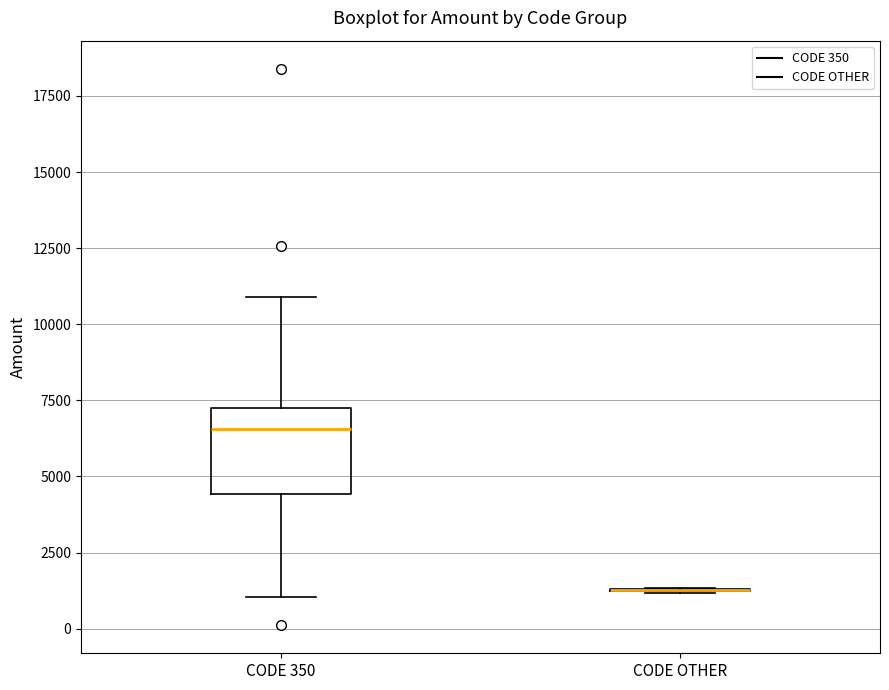

Which box is the tallest, from its lower edge to its upper edge?

CODE 350